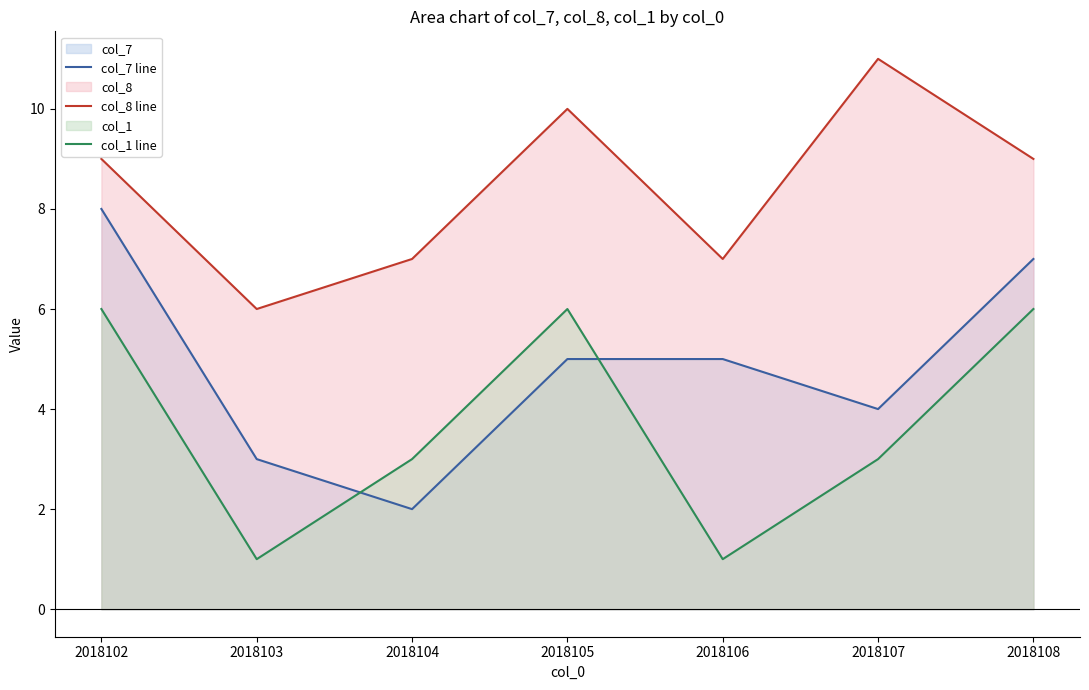

What is the difference between the col_8 line values at 2018105 and 2018104?

3